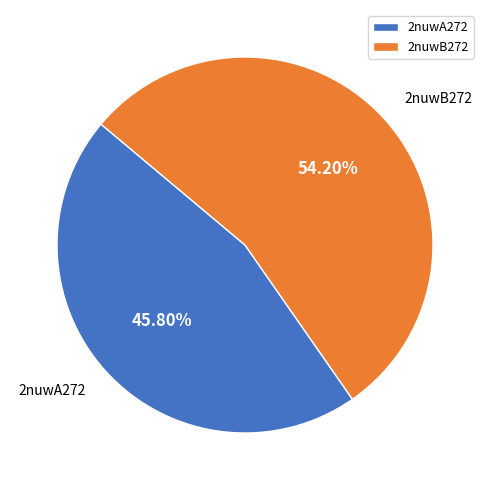

Is it true that 2nuwA272 is 46% of the pie?

True